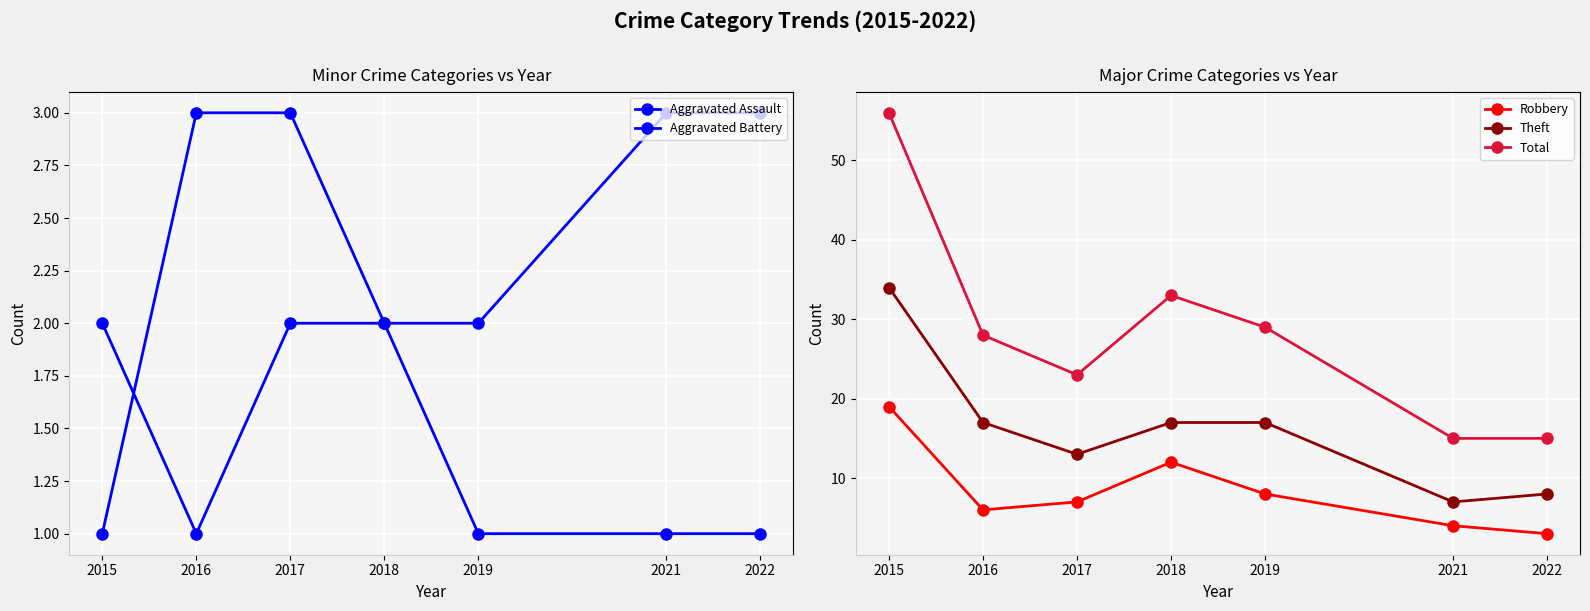

What are all the series names shown in the legend?

Aggravated Assault, Aggravated Battery, Robbery, Theft, Total